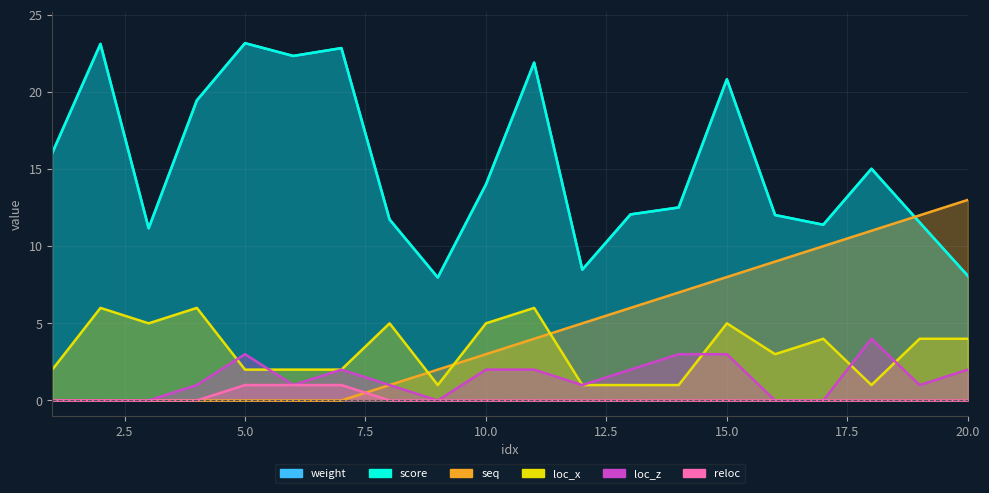

True or false: loc_z and weight intersect in this chart.

False